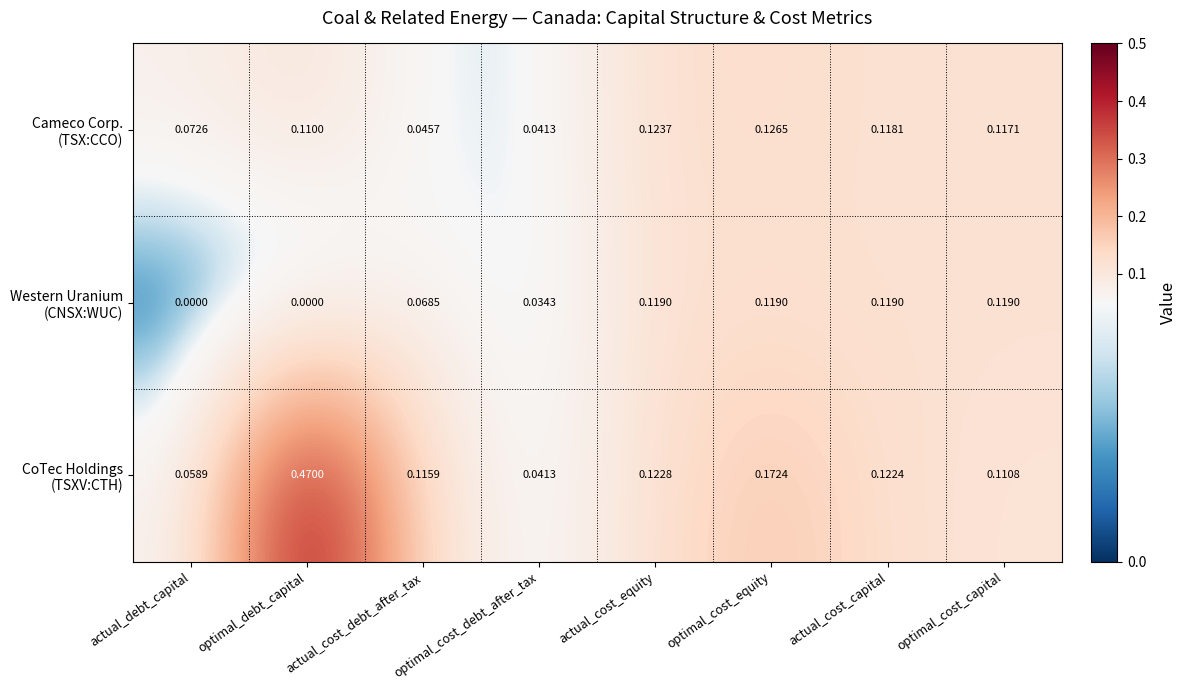

At which category does the chart reach its peak across all series?

optimal_debt_capital